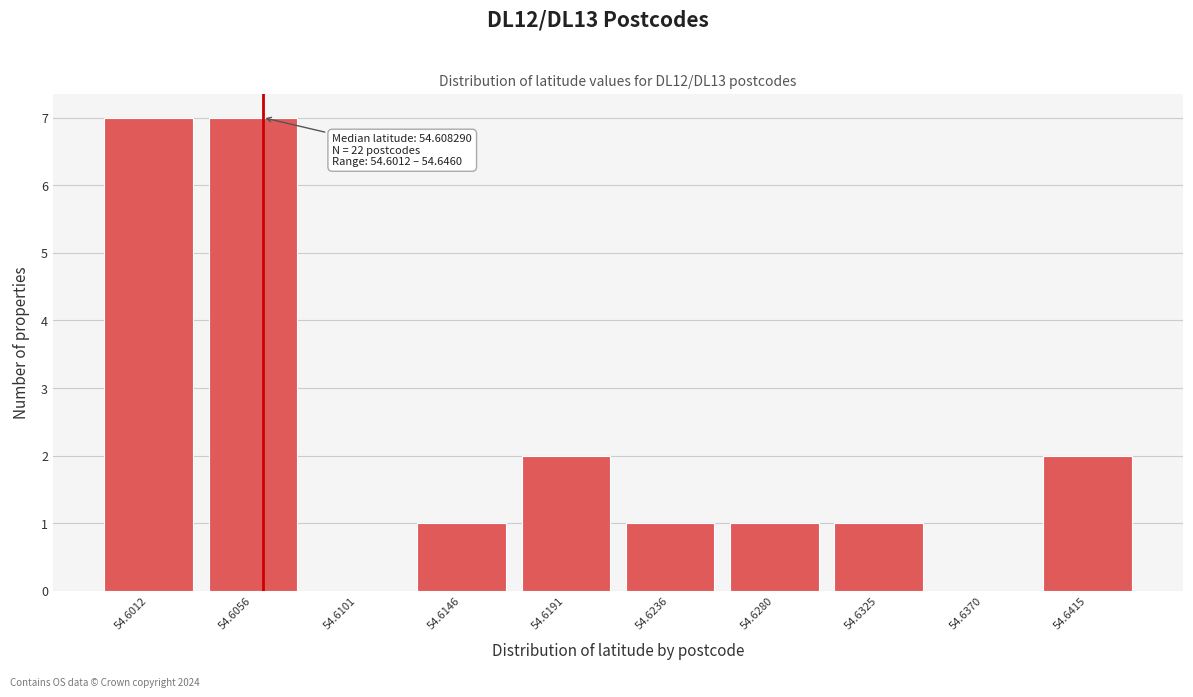

Reading left to right, list all the values displayed in this chart.

54.6012=7	54.6056=7	54.6101=0	54.6146=1	54.6191=2	54.6236=1	54.6280=1	54.6325=1	54.6370=0	54.6415=2